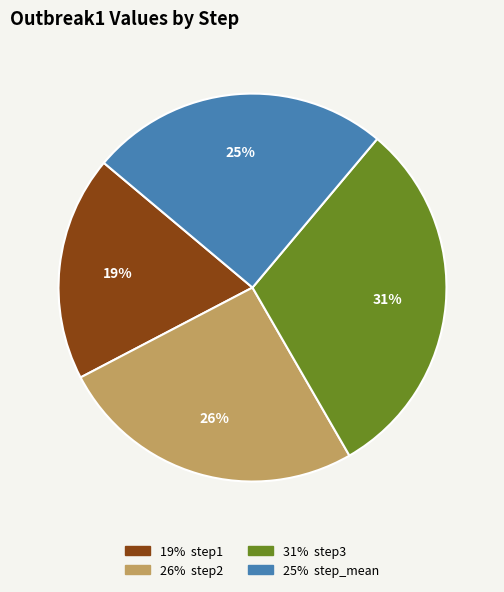

Does any single category account for the majority?

No